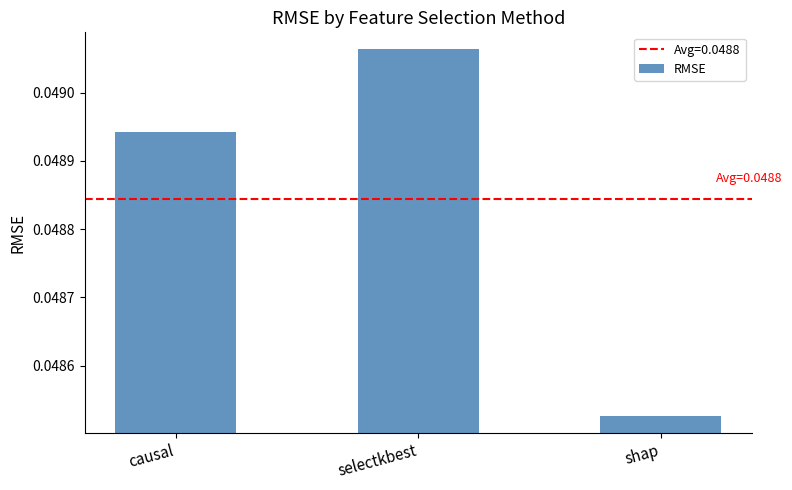

What position from the right is causal?

3